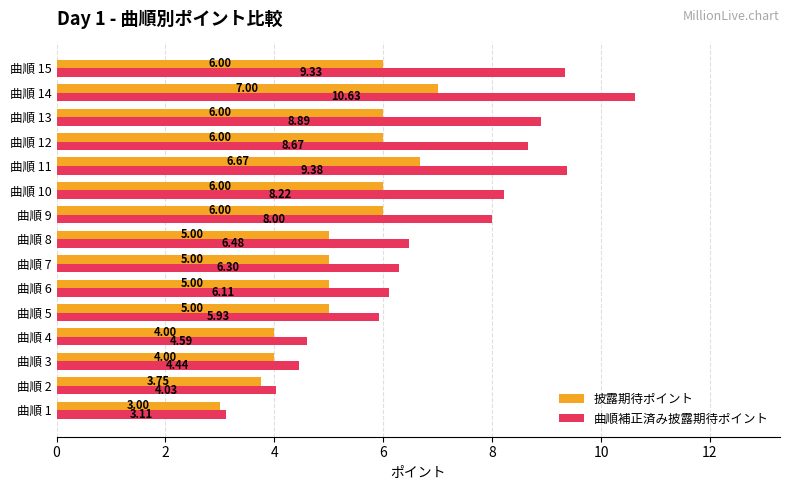

Is the value of 曲順補正済み披露期待ポイント at 曲順 5 greater than the value of 披露期待ポイント at 曲順 12?

No